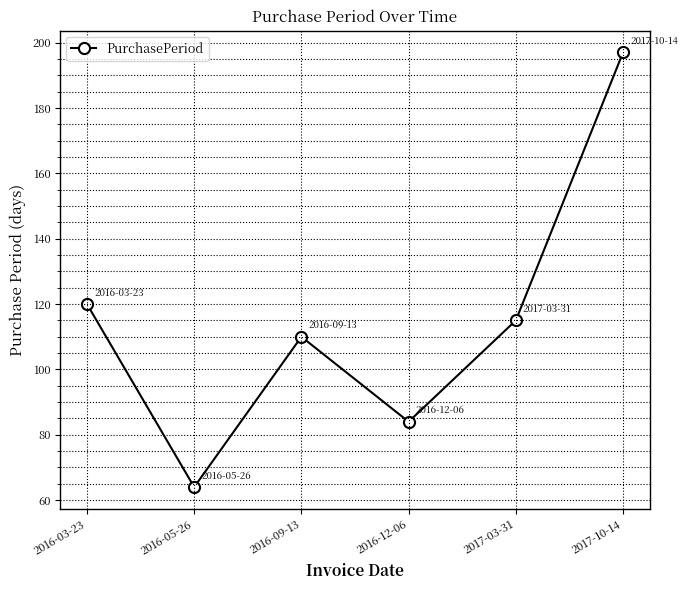

True or false: there are more than 1 points higher than both neighbors.

False